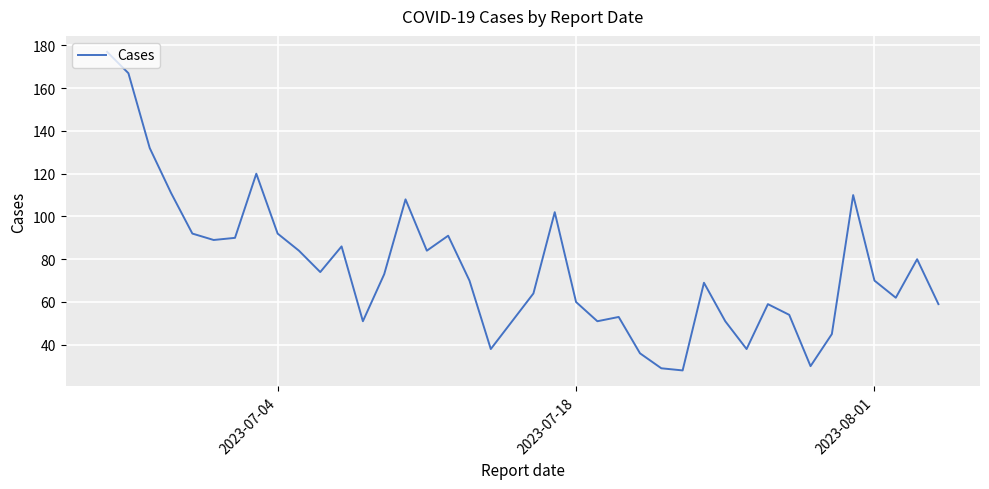

What is the minimum value shown in the chart?

28